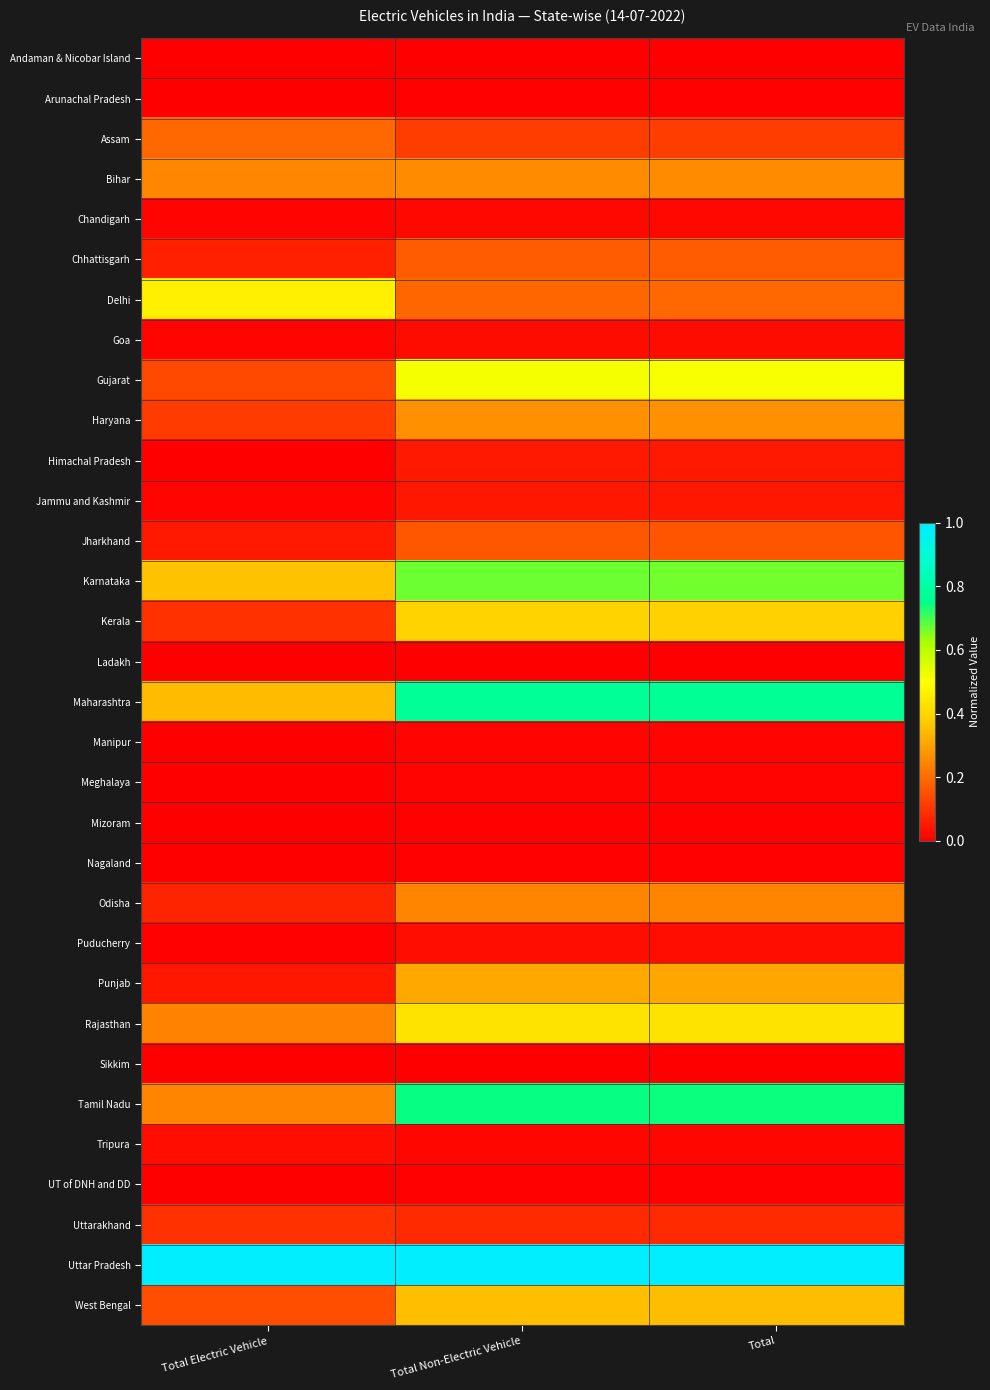

At which category is the sum across all series the highest?

Total Non-Electric Vehicle